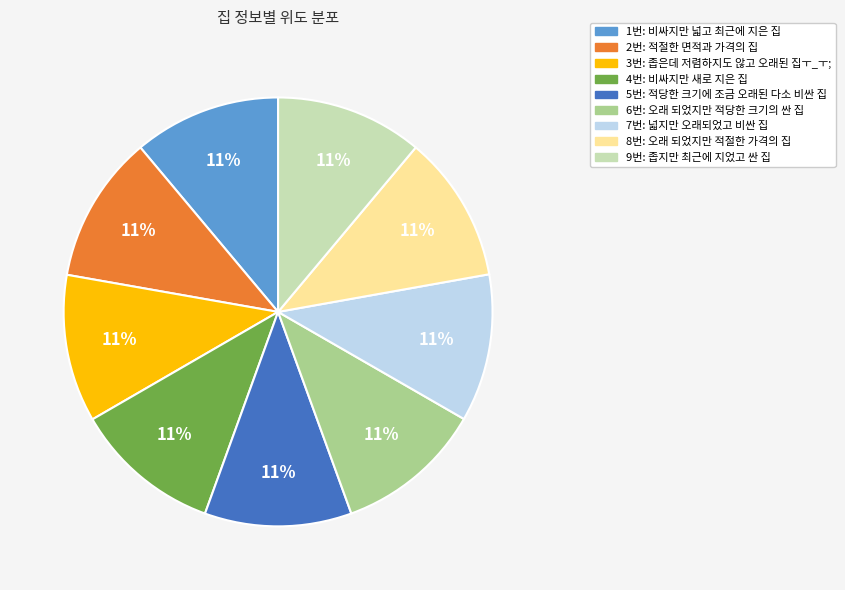

To the nearest percent, what percentage of the pie is 6번: 오래 되었지만 적당한 크기의 싼 집?

11%